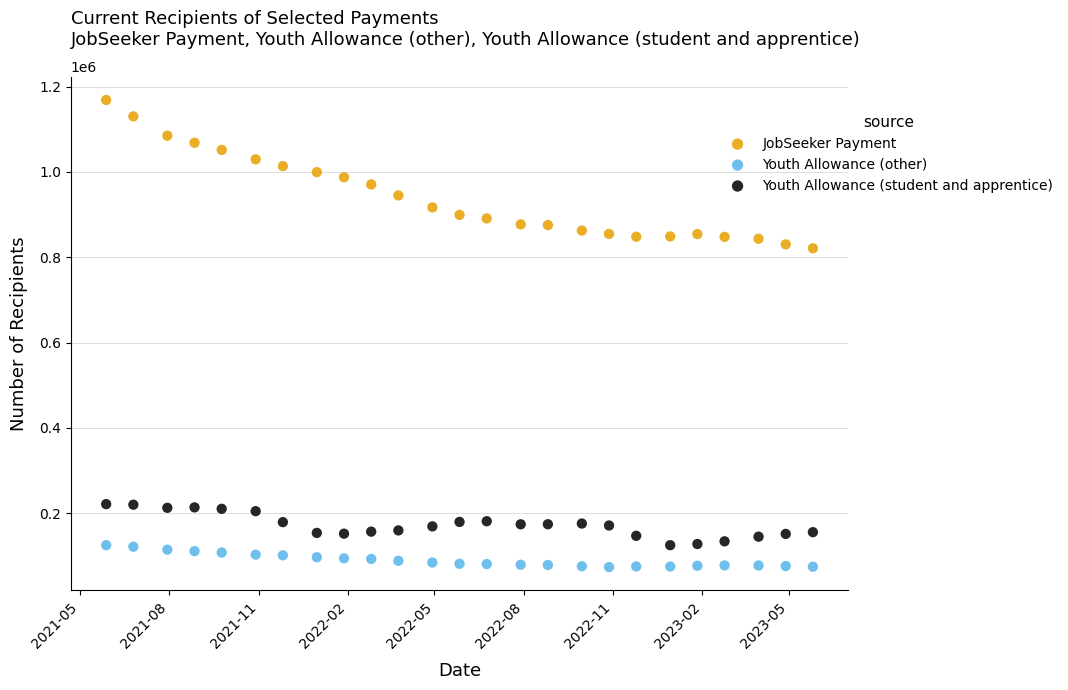

What is the X range (max minus min) for the scatter plot?

728